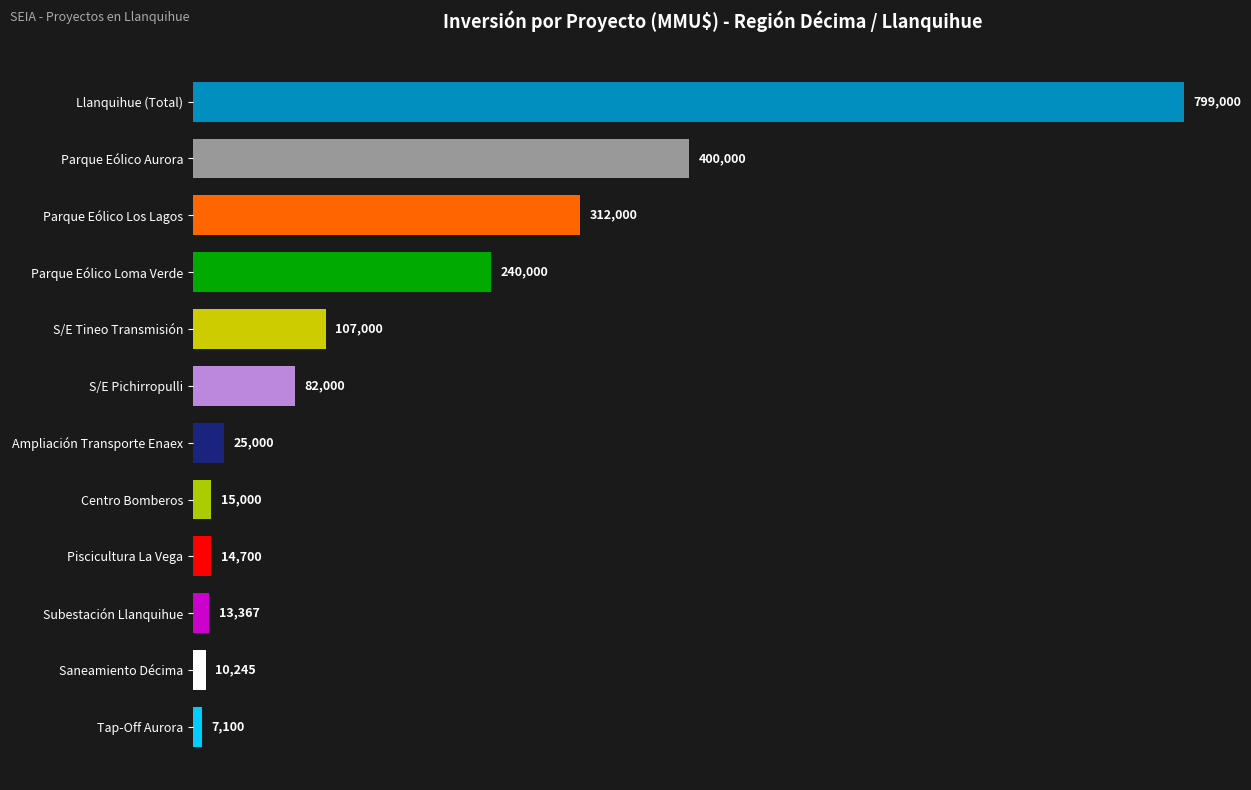

Rank the categories by value from lowest to highest.

Tap-Off Aurora, Saneamiento Décima, Subestación Llanquihue, Piscicultura La Vega, Centro Bomberos, Ampliación Transporte Enaex, S/E Pichirropulli, S/E Tineo Transmisión, Parque Eólico Loma Verde, Parque Eólico Los Lagos, Parque Eólico Aurora, Llanquihue (Total)